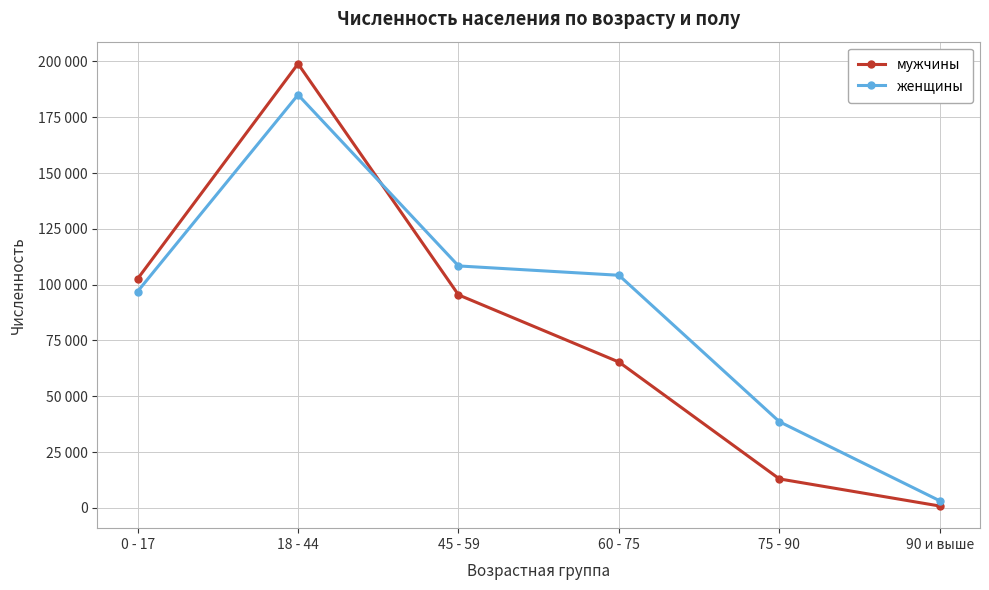

At how many categories does at least one series exceed 73019?

4